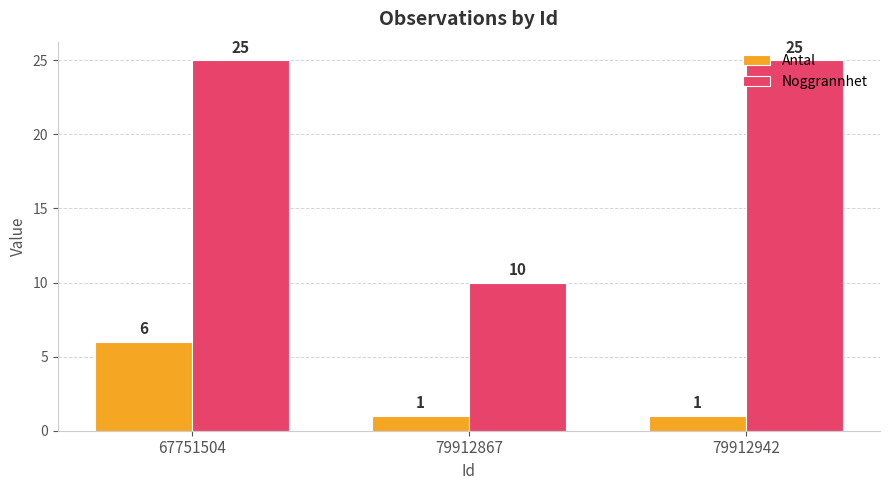

Which series has the widest spread of values?

Noggrannhet